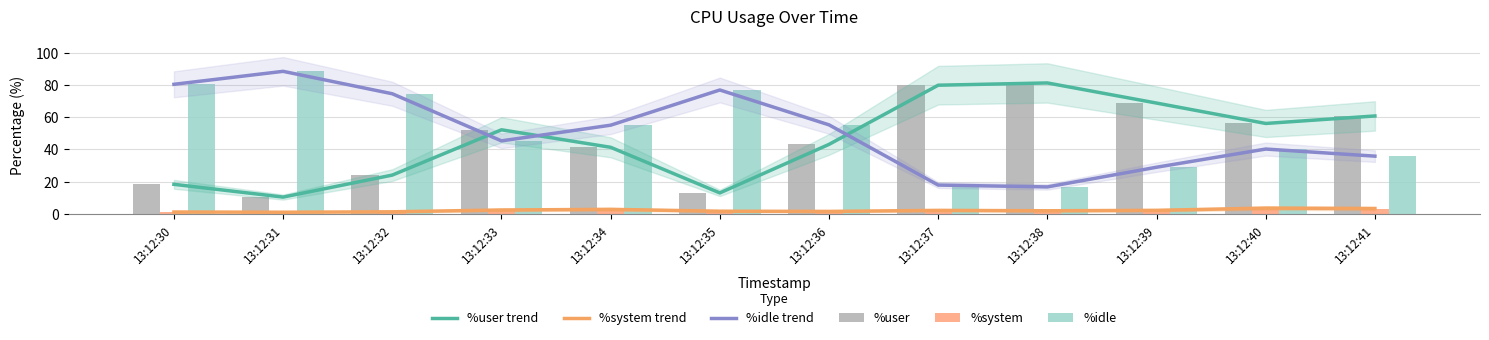

What is the total value across all series at 13:12:35?

183.3